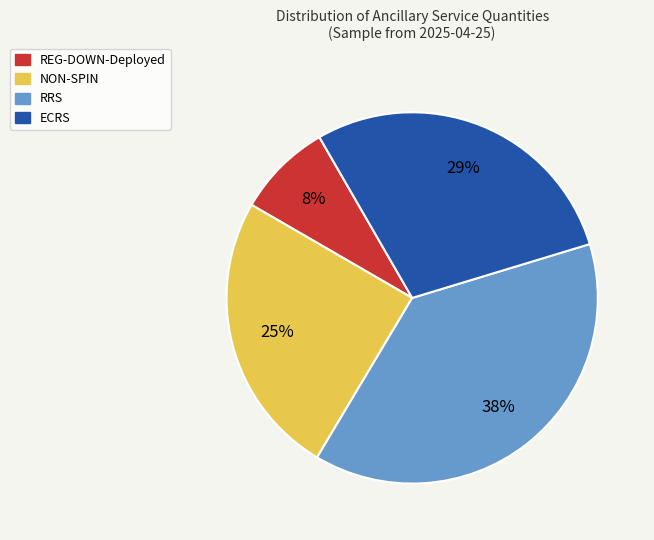

Does any single category account for the majority?

No